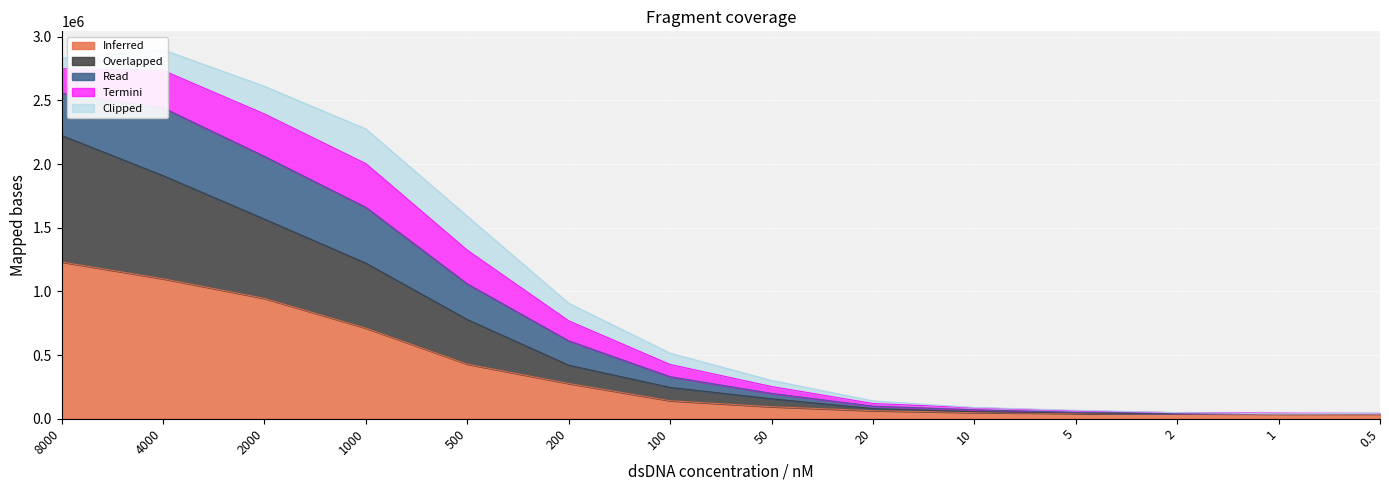

How many data points in Inferred are less than 141464?

7